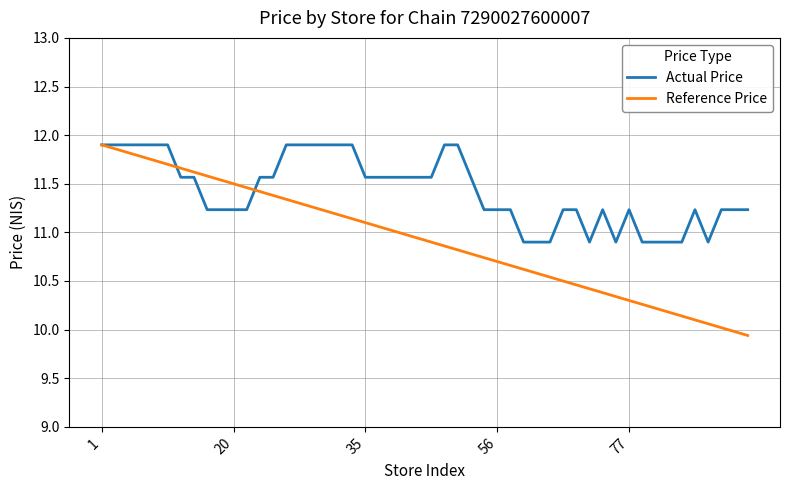

List the series in order of their overall mean, highest first.

Actual Price, Reference Price